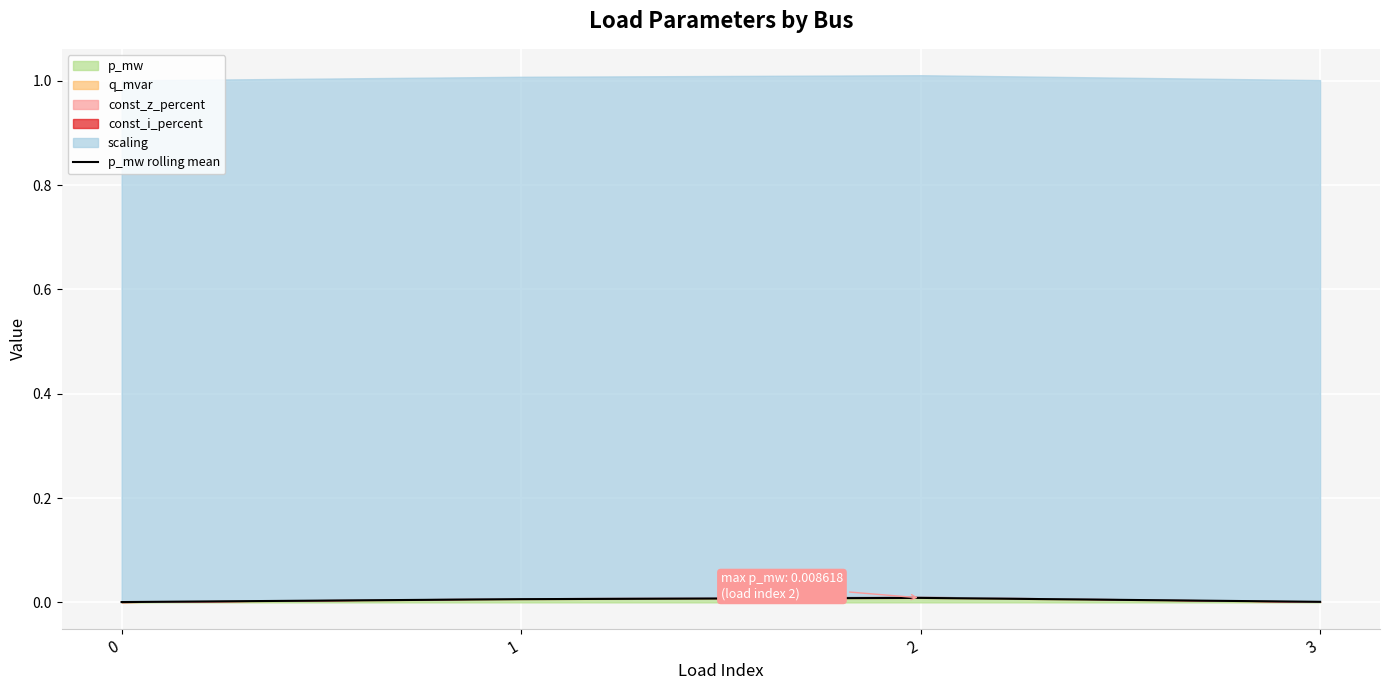

Where is the first local maximum?

2